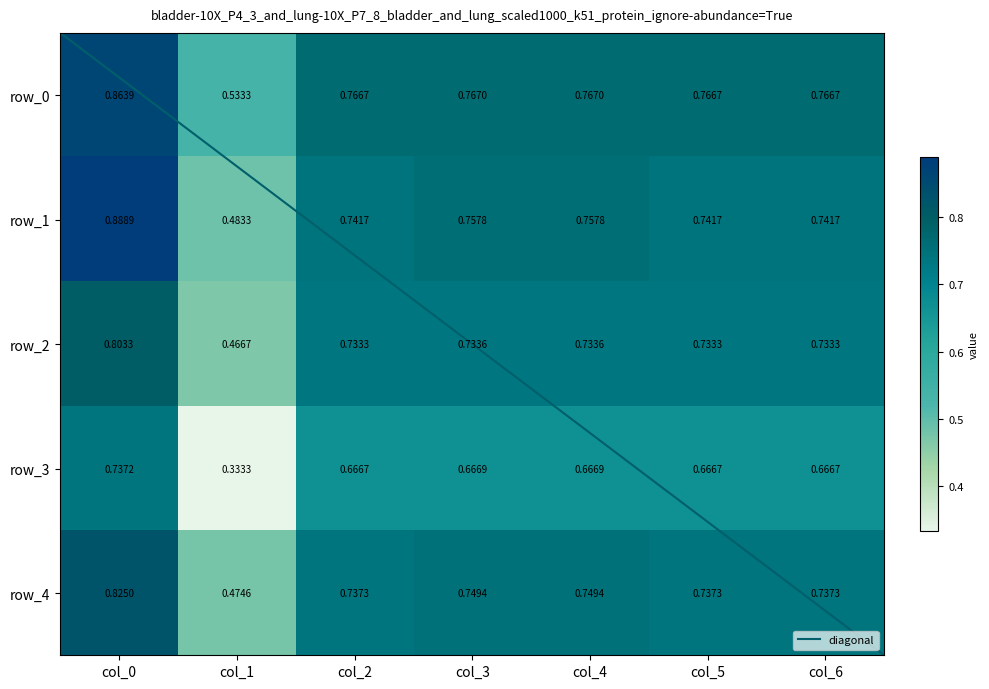

Is the value of row_4 at col_4 greater than the value of row_1 at col_1?

Yes